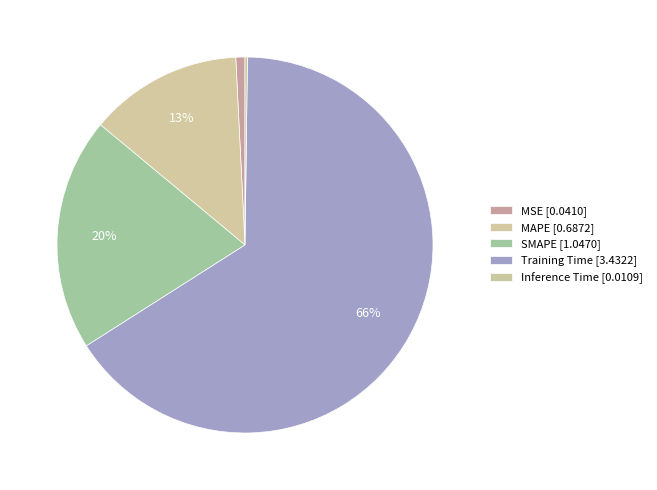

What percentage is NOT represented by MSE?

99.2%